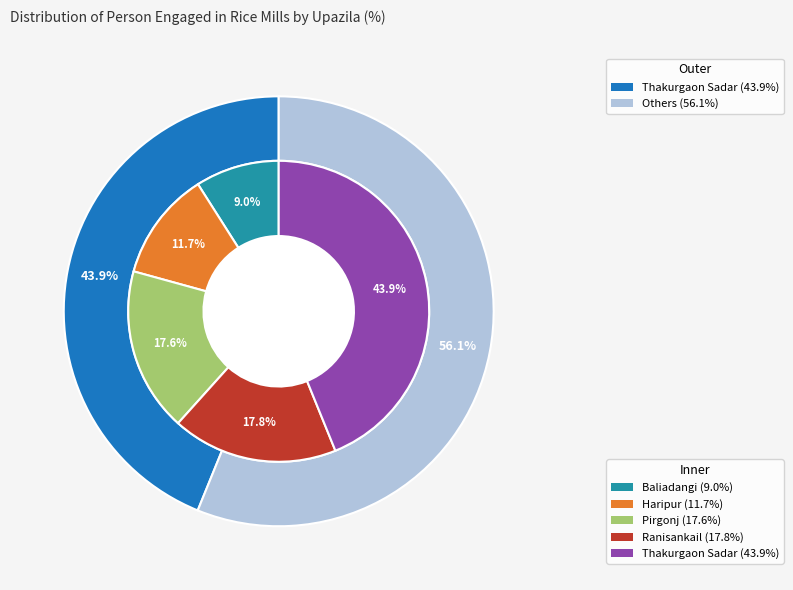

To the nearest percent, what is the combined percentage of Haripur and Thakurgaon Sadar?

56%